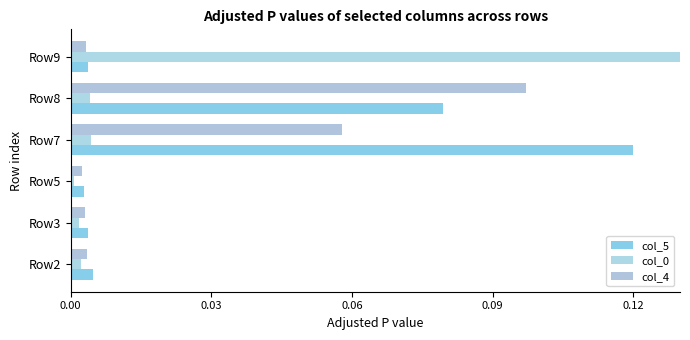

At how many categories does at least one series exceed 0?

6